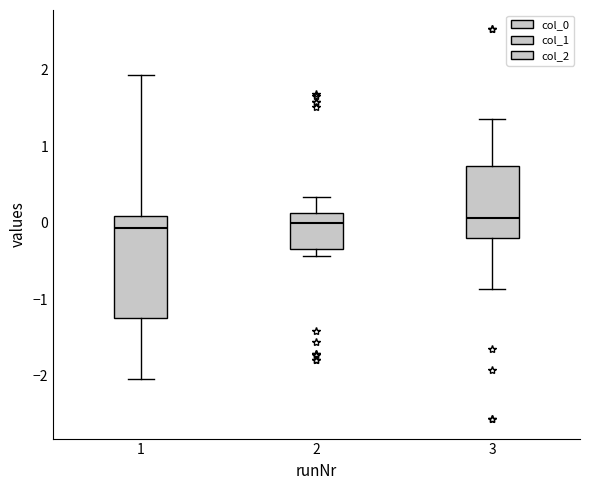

Where does the lower whisker of the box at x = 1 end on the y-axis? The values are not printed on the chart, so give them approximately, as read against the axis.

-2.0